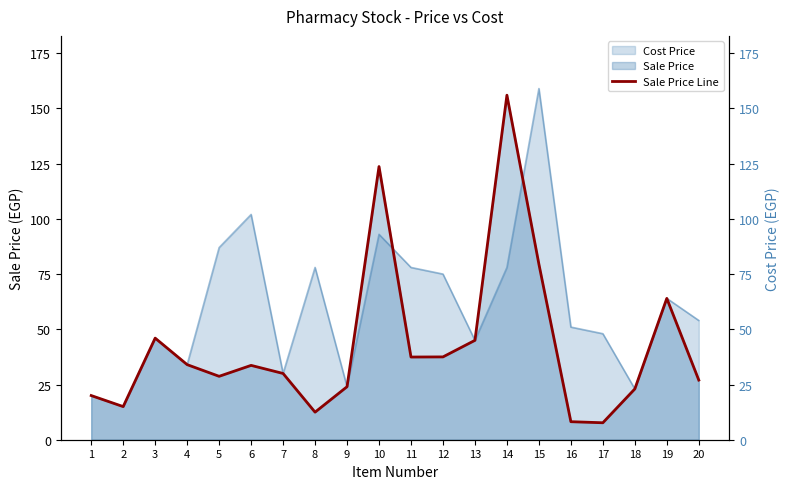

Reading left to right, what are all the values shown in this chart?

Sale Price Line: 20.0	15.0	46.0	34.0	28.7	33.7	30.0	12.5	24.0	123.7	37.4	37.5	45.0	156.0	79.5	8.2	7.7	23.0	64.0	27.0
Cost Price (right): 20.0	15.0	46.0	34.0	87.0	102.0	30.0	78.0	24.0	93.0	78.0	75.0	45.0	78.0	159.0	51.0	48.0	23.0	64.0	54.0